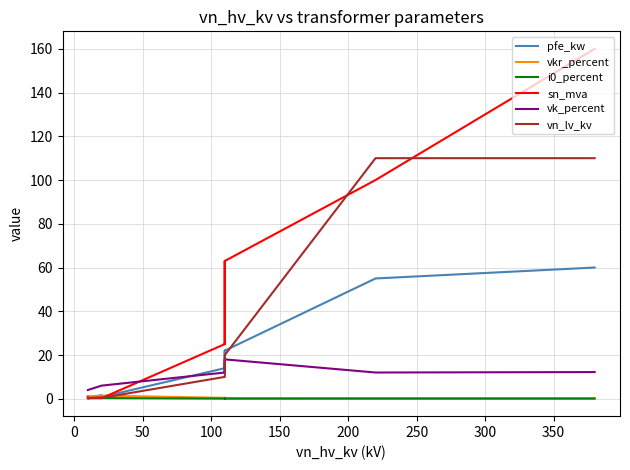

Which series has the largest range (max minus min)?

sn_mva